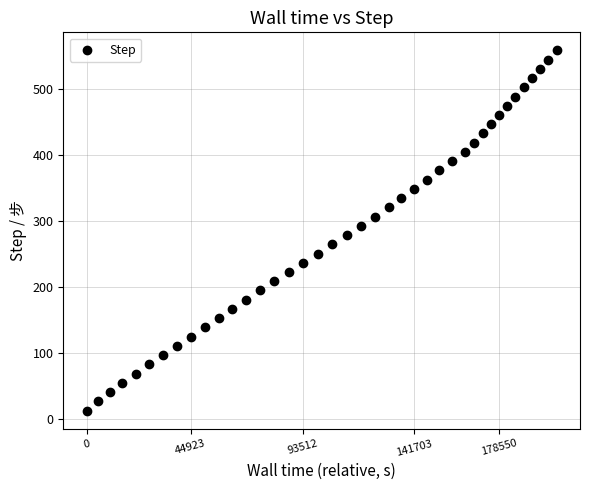

What is the range of Y values (max minus min)?

546